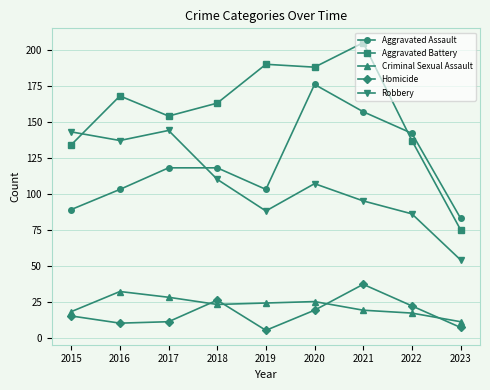

True or false: Homicide has more than 1 interior local peaks.

True